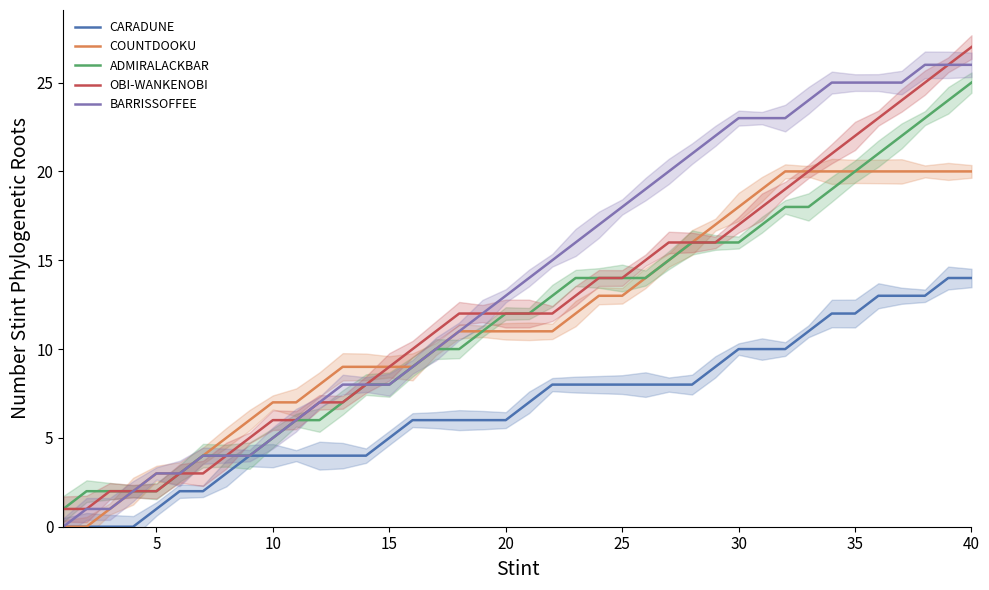

True or false: CARADUNE and OBI-WANKENOBI intersect in this chart.

False